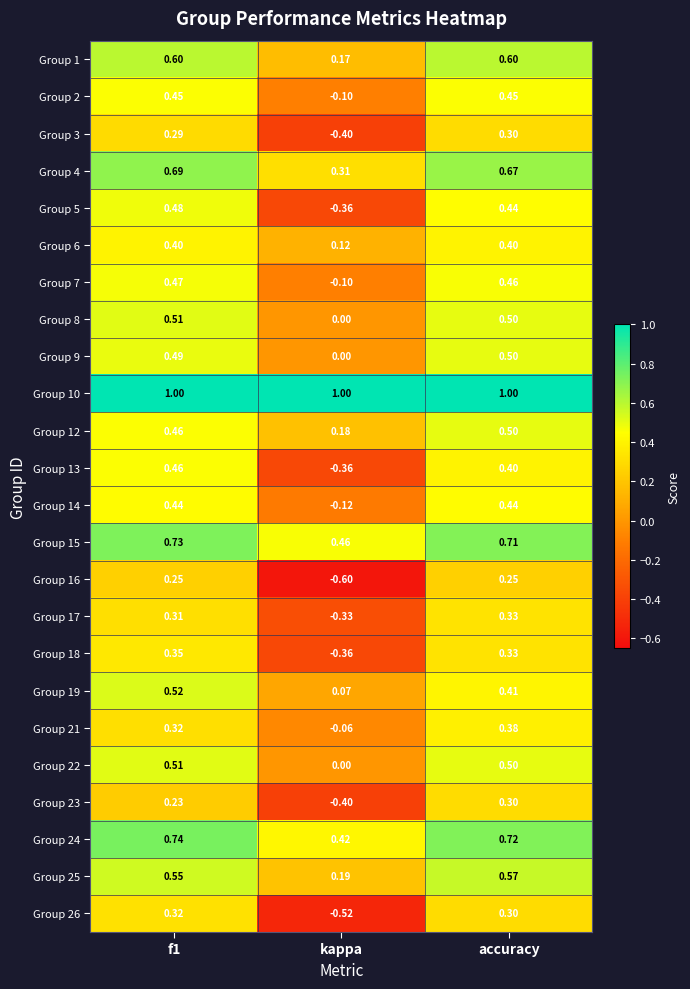

Which label corresponds to the smallest value in the chart?

kappa